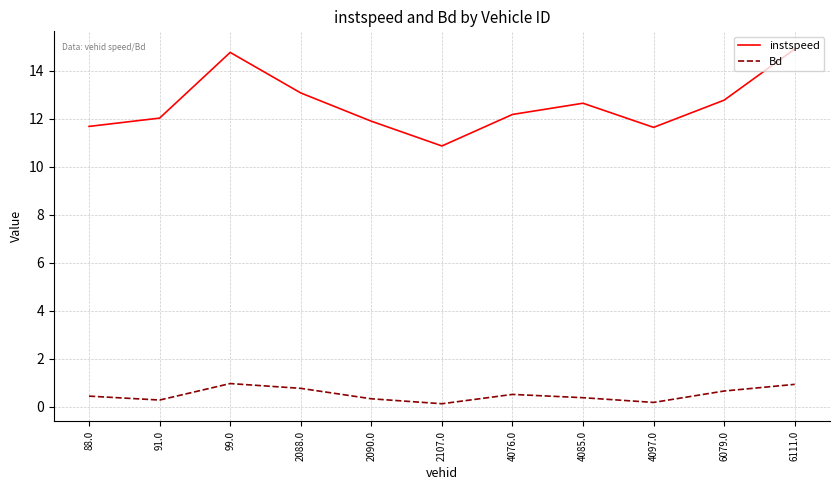

What position from the left is 2090.0?

5